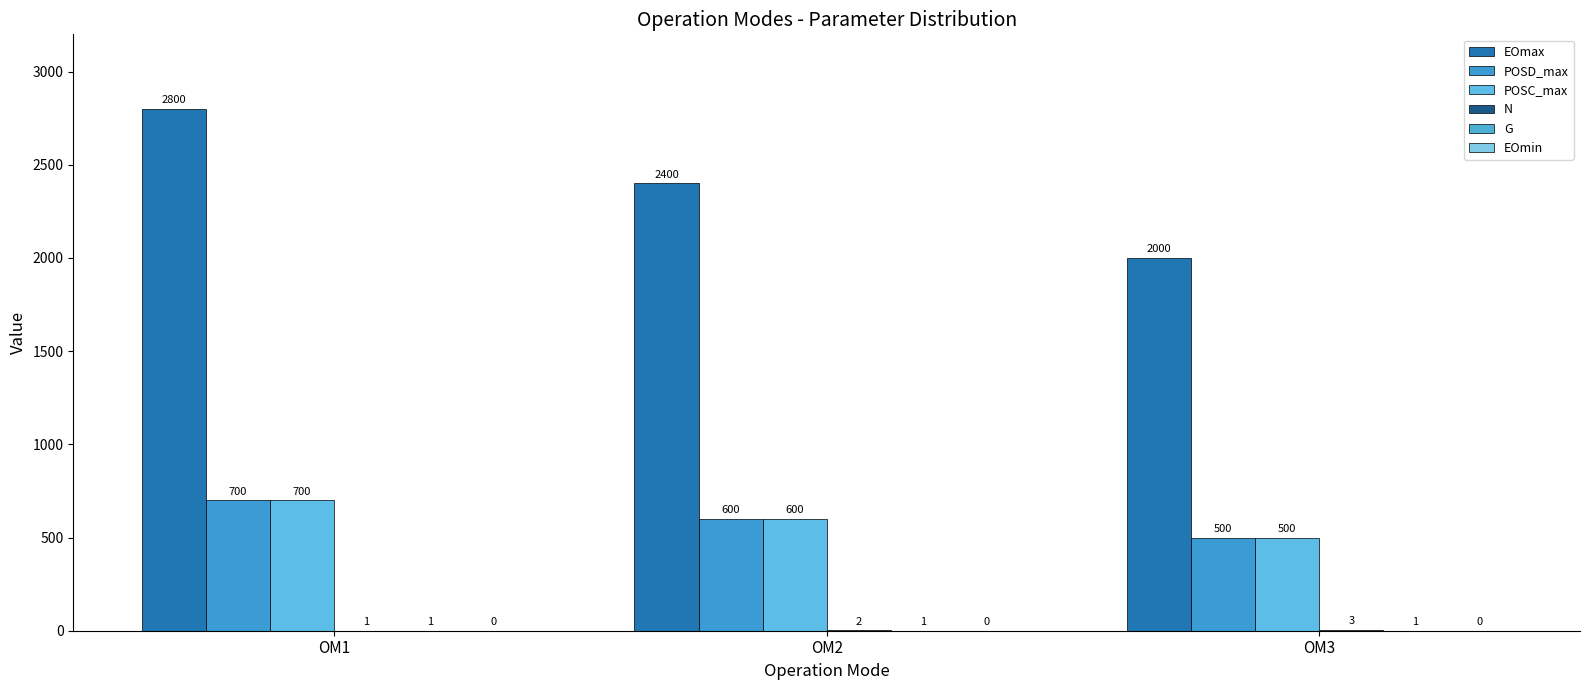

How many series are shown in this chart?

5